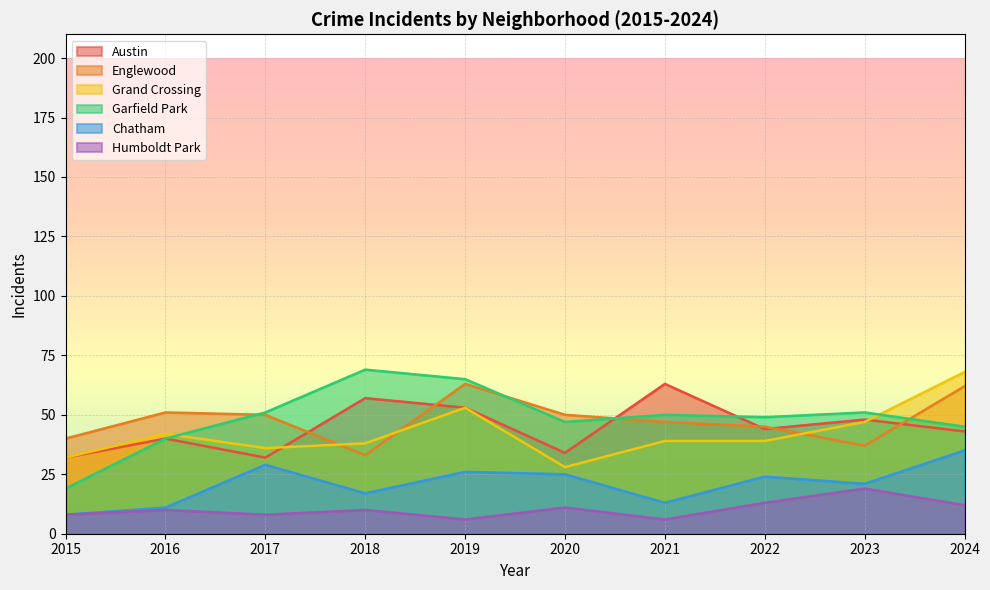

The Chatham series shows 29 at 2017. True or false?

True